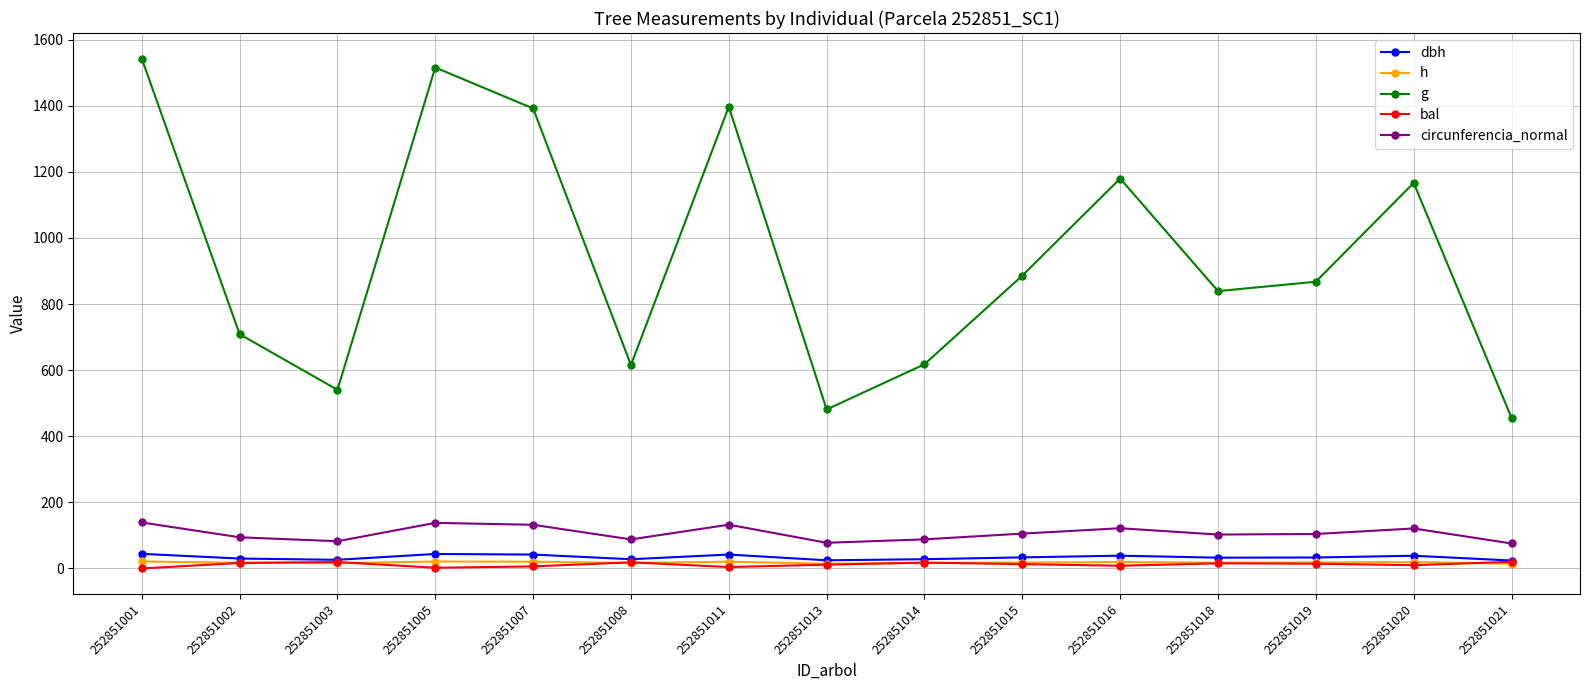

What is the spread (max minus min) of values at 252851014?

601.2